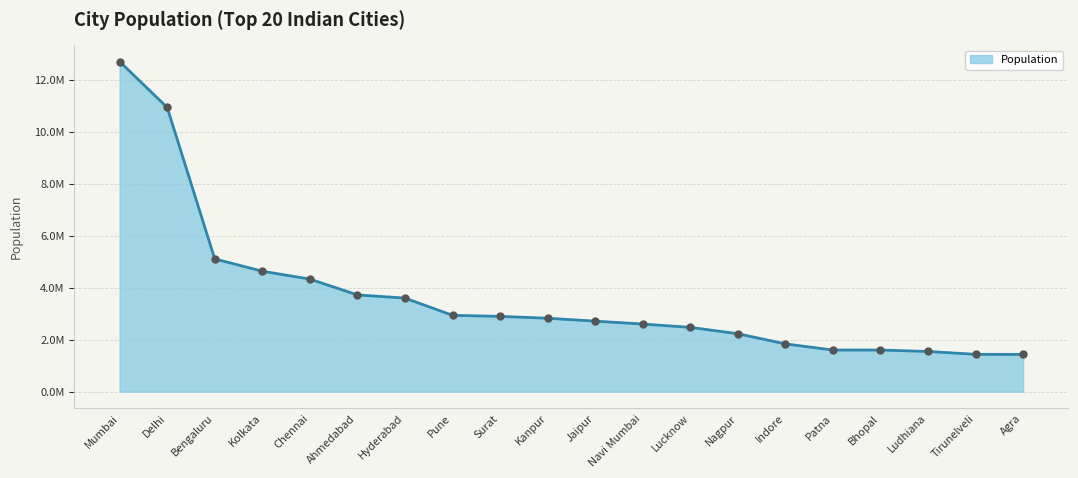

Does the chart have visible grid lines?

Yes